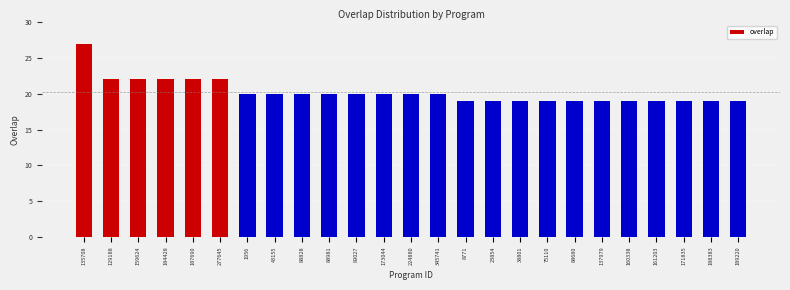

Reading left to right, transcribe all the data shown in this chart.

135708=27	129188=22	159624=22	184428=22	187690=22	277645=22	1956=20	43155=20	88828=20	88981=20	89027=20	173044=20	224880=20	345741=20	8771=19	23854=19	38801=19	75110=19	88680=19	137979=19	160338=19	161203=19	171835=19	188383=19	189220=19